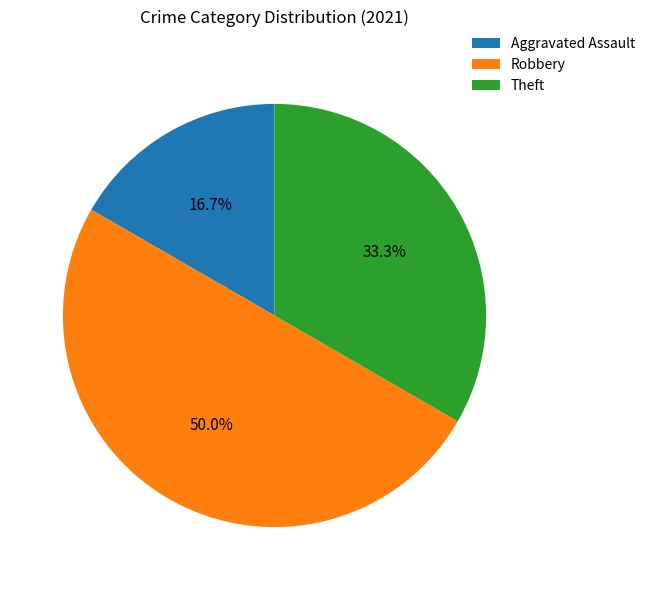

Rank the categories by value from lowest to highest.

Aggravated Assault, Theft, Robbery